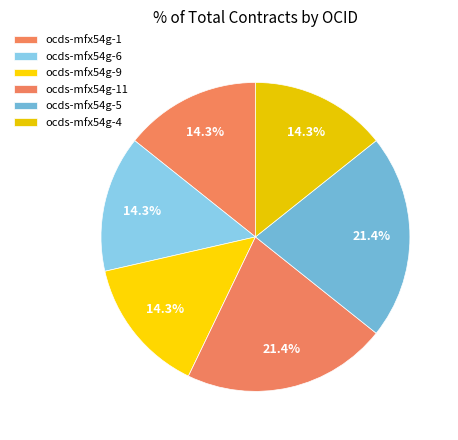

Does ocds-mfx54g-5 account for over 50% of the chart?

No